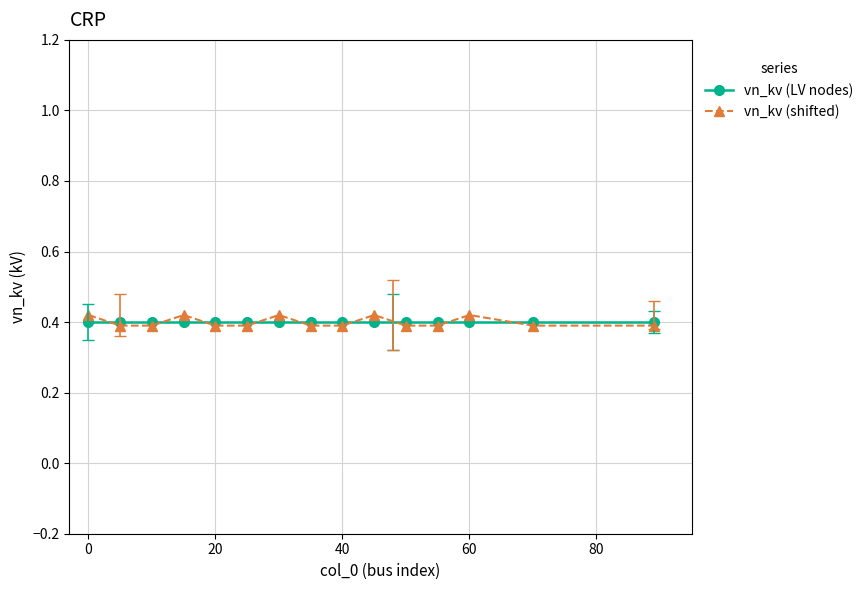

Does the chart have visible grid lines?

Yes